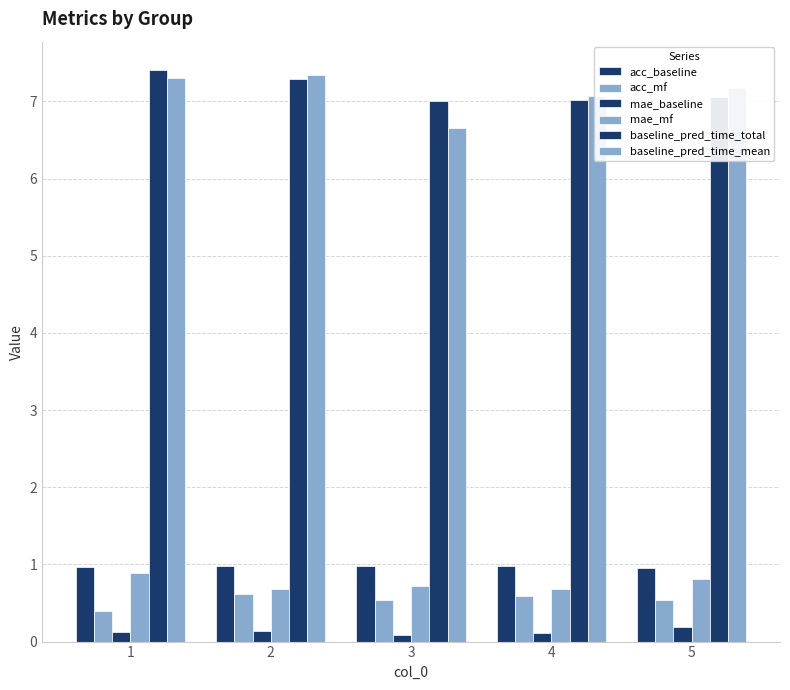

How many data points does each series have?

5